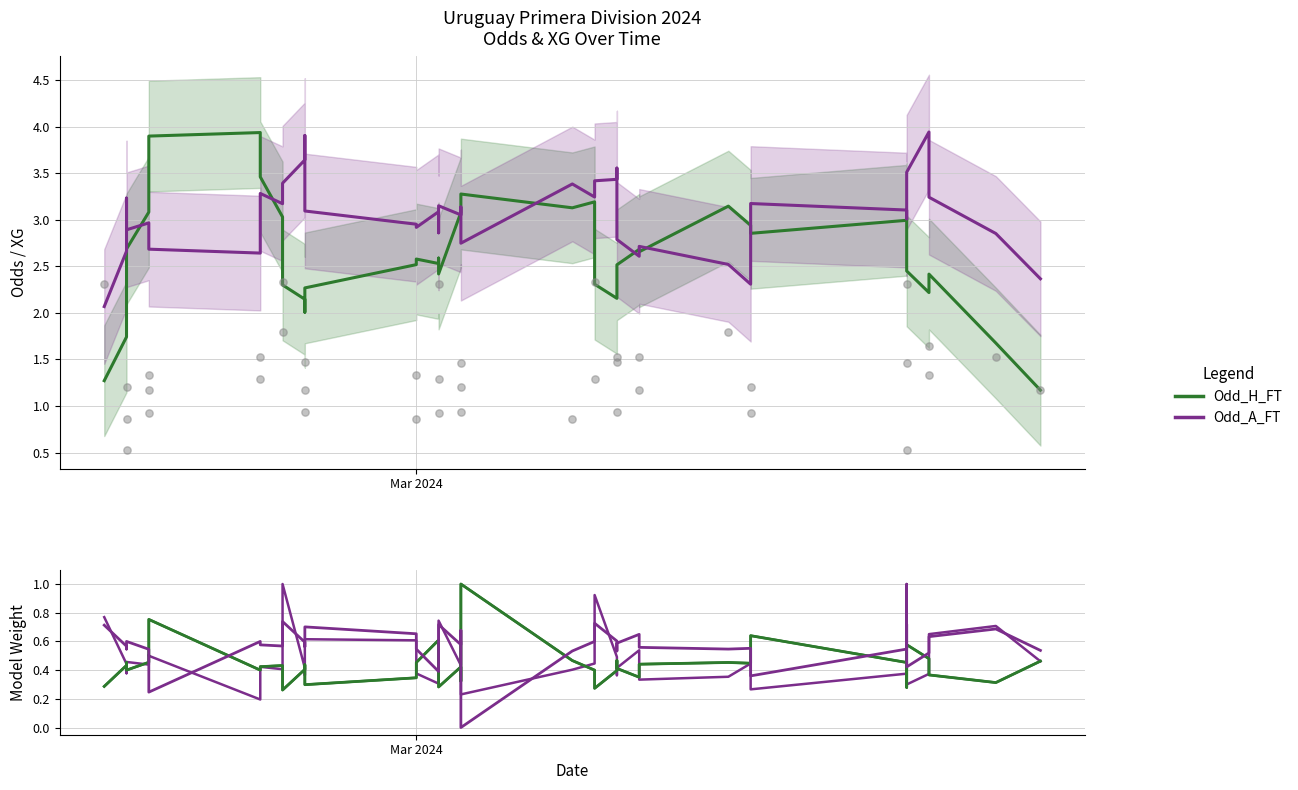

Which series contains the lowest Y value?

Odd_A_FT